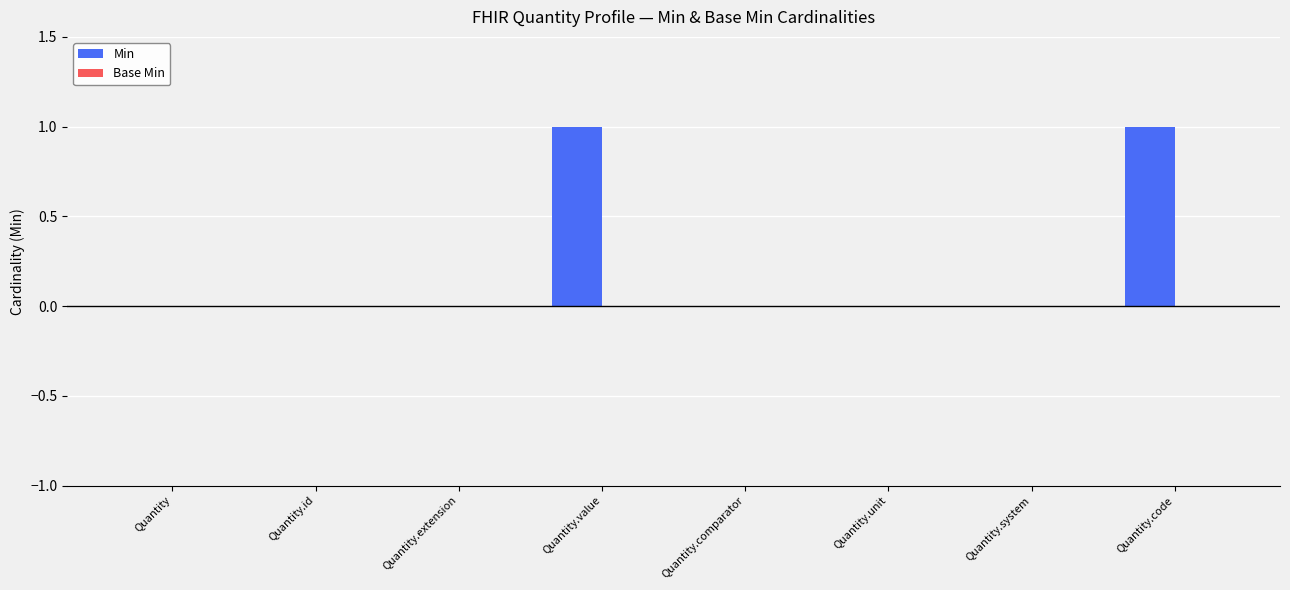

The chart shows a value of 0 at Quantity.id. True or false?

True